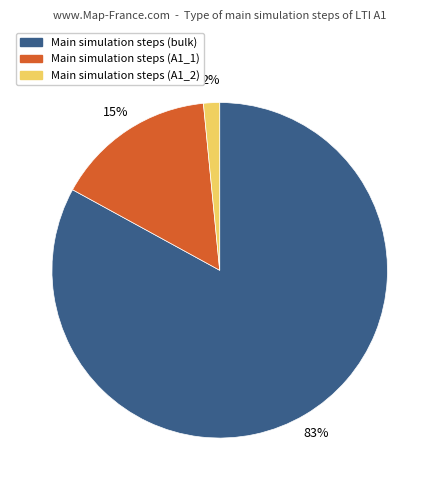

How many slices are in this pie chart?

3